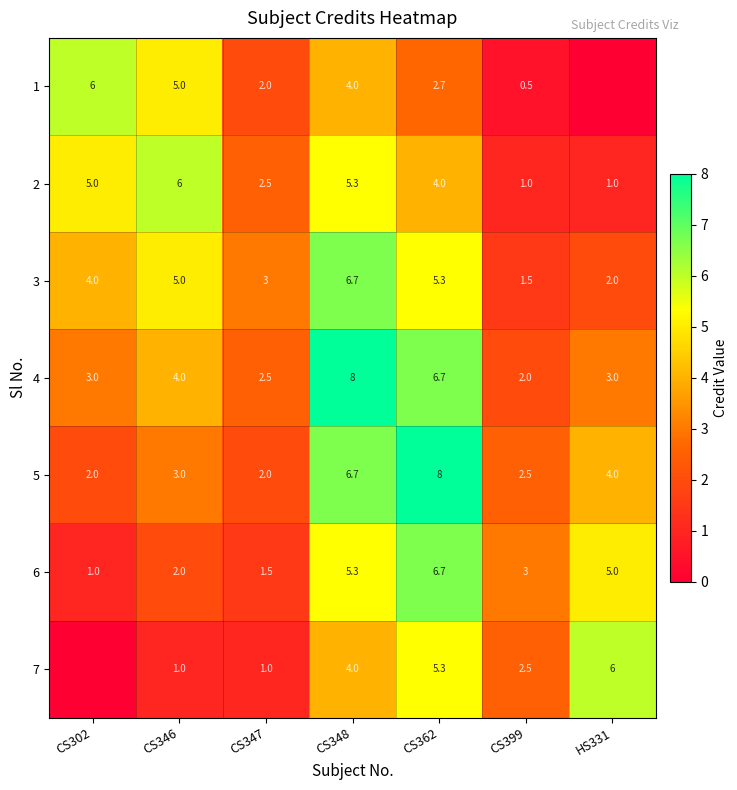

What is the difference between the maximum and minimum values in the 5 series?

6.0